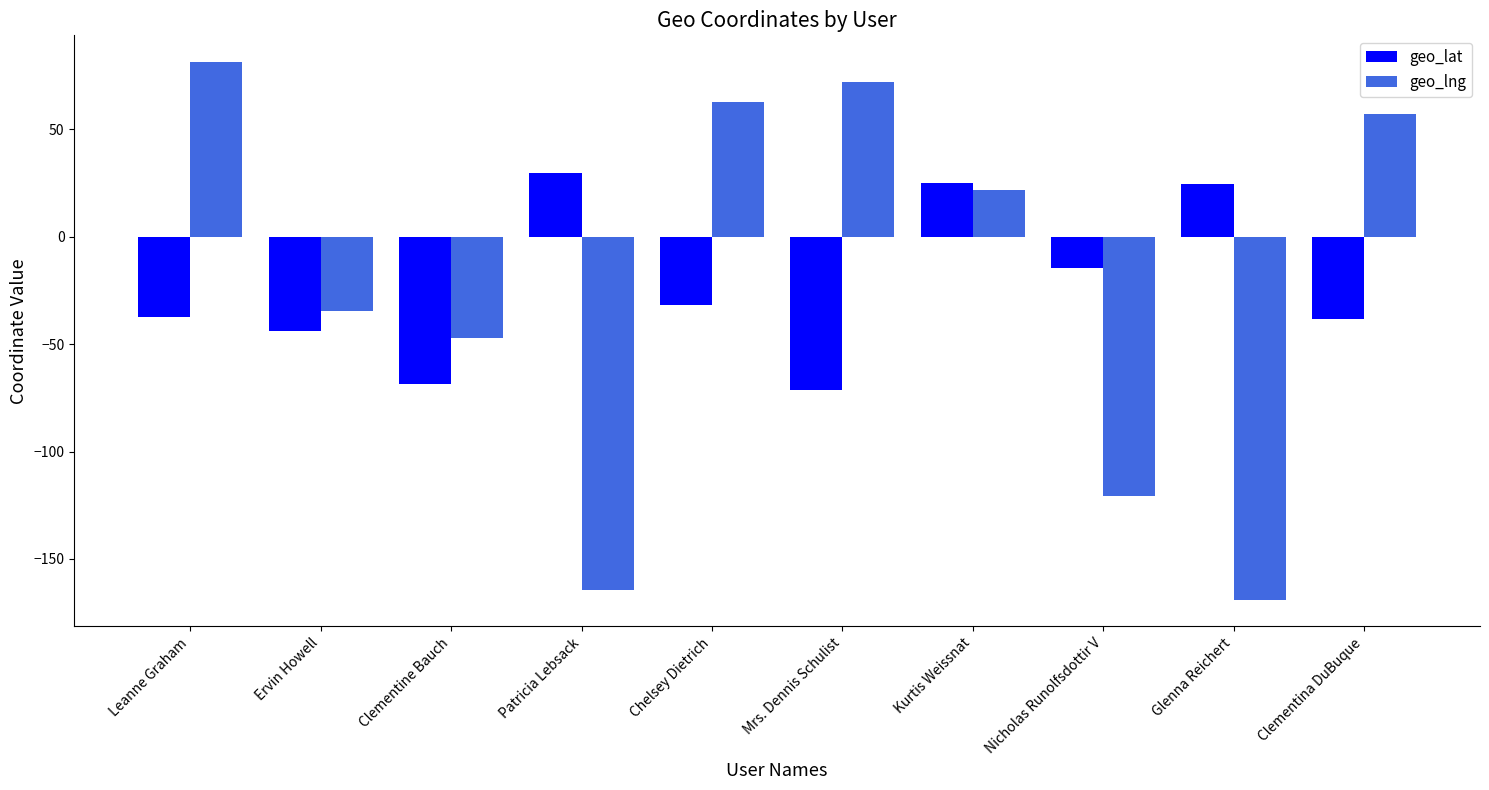

The value of geo_lat at Clementine Bauch is -68.6. True or false?

True